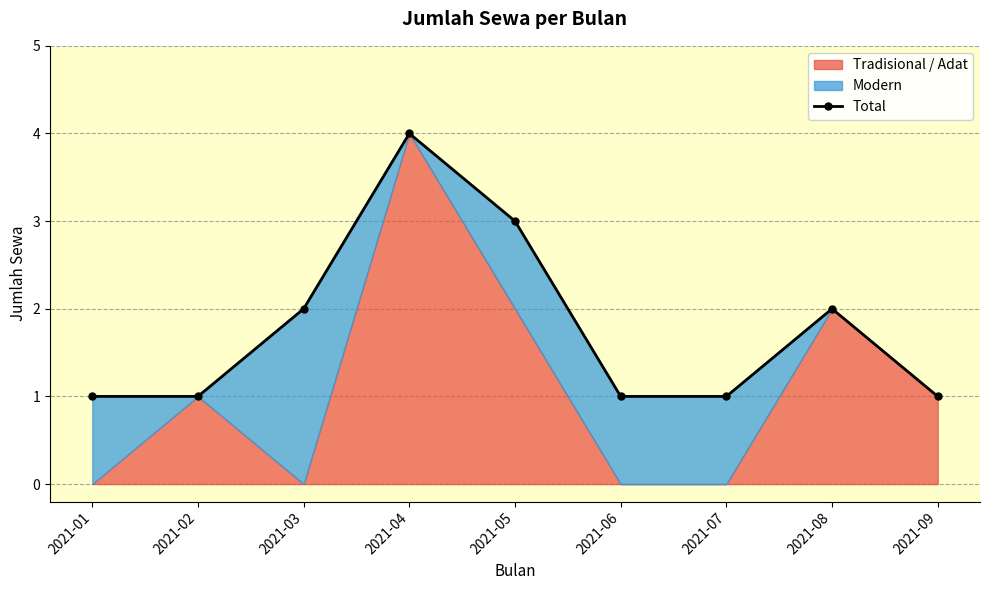

List the labels in order of value, smallest first.

2021-01, 2021-02, 2021-06, 2021-07, 2021-09, 2021-03, 2021-08, 2021-05, 2021-04